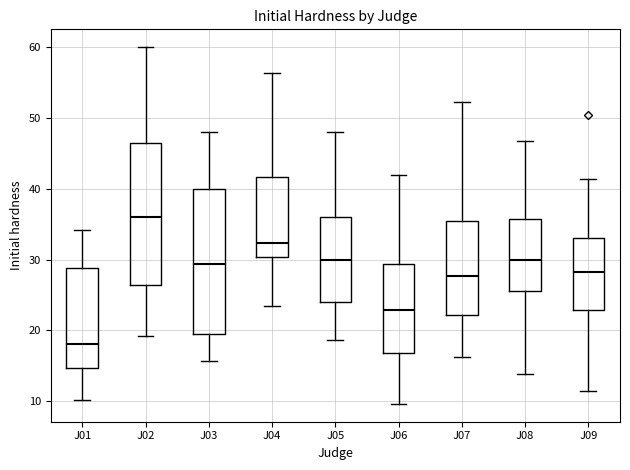

Reading left to right, read every box against the y-axis: the position of its median line, the range the box covers, and the ends of its whiskers. The values are not printed on the chart, so give them approximately, as read against the axis.

J01: median 18, box 15 to 29, whiskers 10 to 34
J02: median 36, box 26 to 47, whiskers 19 to 60
J03: median 29, box 20 to 40, whiskers 16 to 48
J04: median 32, box 30 to 42, whiskers 23 to 56
J05: median 30, box 24 to 36, whiskers 19 to 48
J06: median 23, box 17 to 29, whiskers 10 to 42
J07: median 28, box 22 to 35, whiskers 16 to 52
J08: median 30, box 26 to 36, whiskers 14 to 47
J09: median 28, box 23 to 33, whiskers 11 to 41